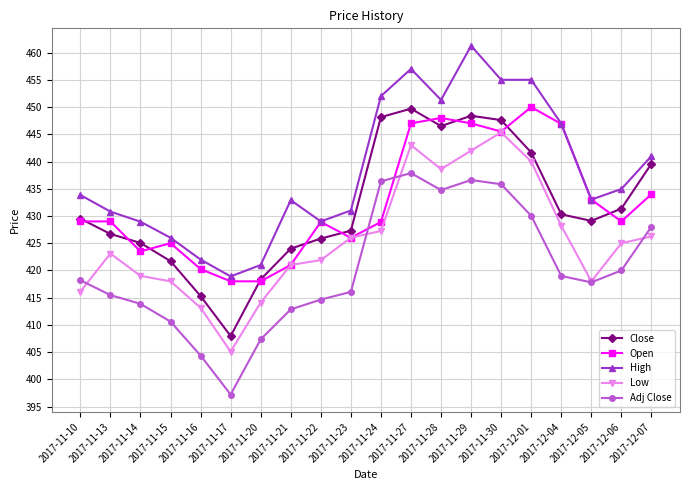

At which category does Close reach its first local valley?

2017-11-17